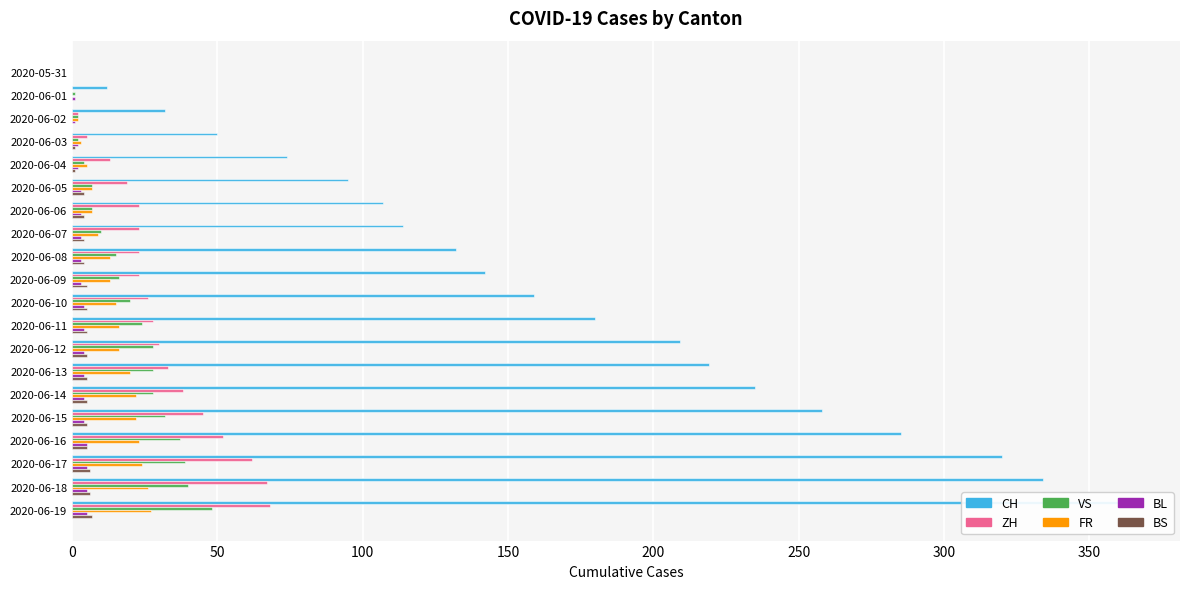

Does the chart contain any negative values?

No